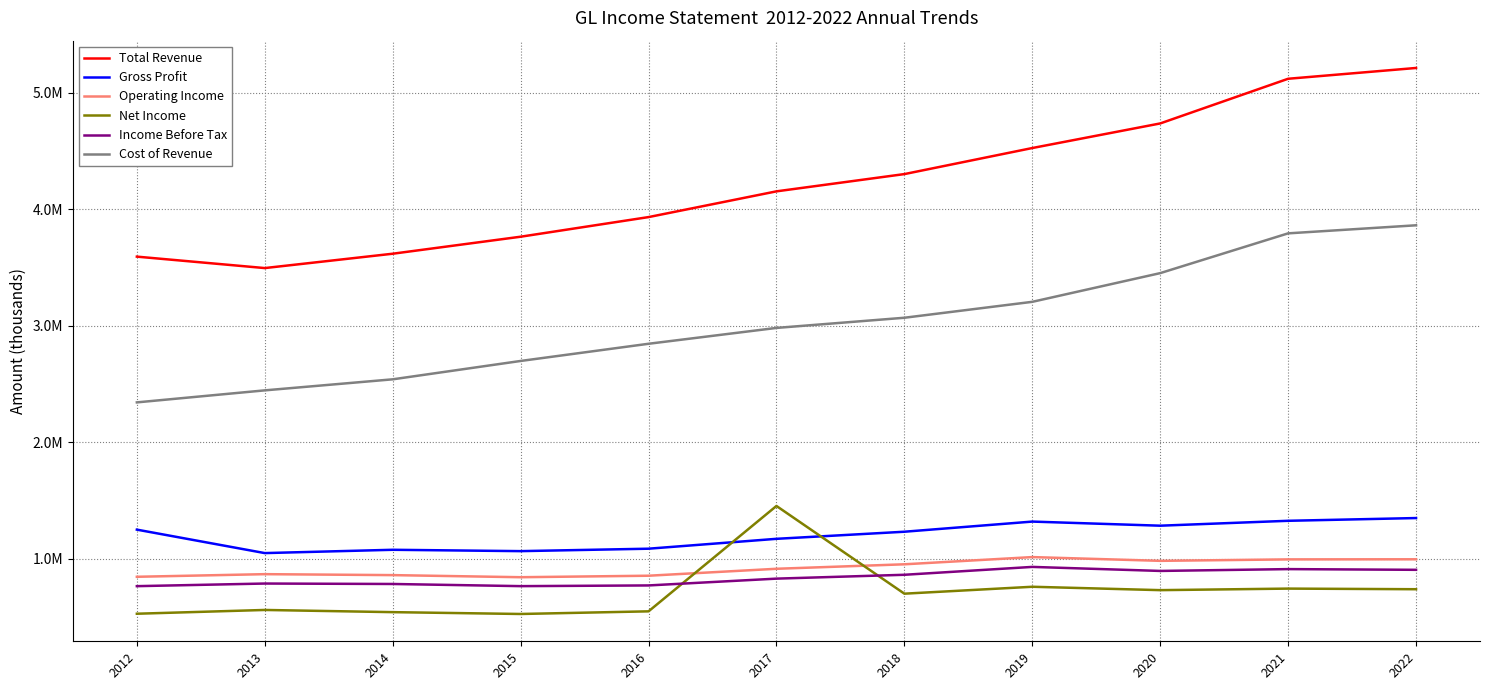

Is this an area chart (filled region under the line)?

No